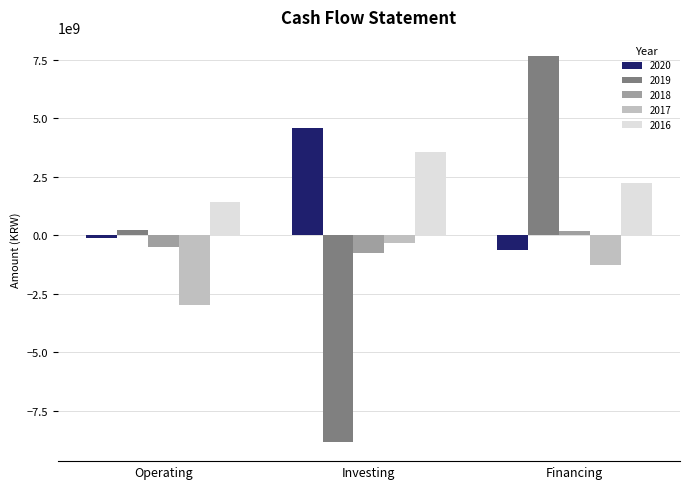

What is the label of the 3rd bar from the left?

Financing